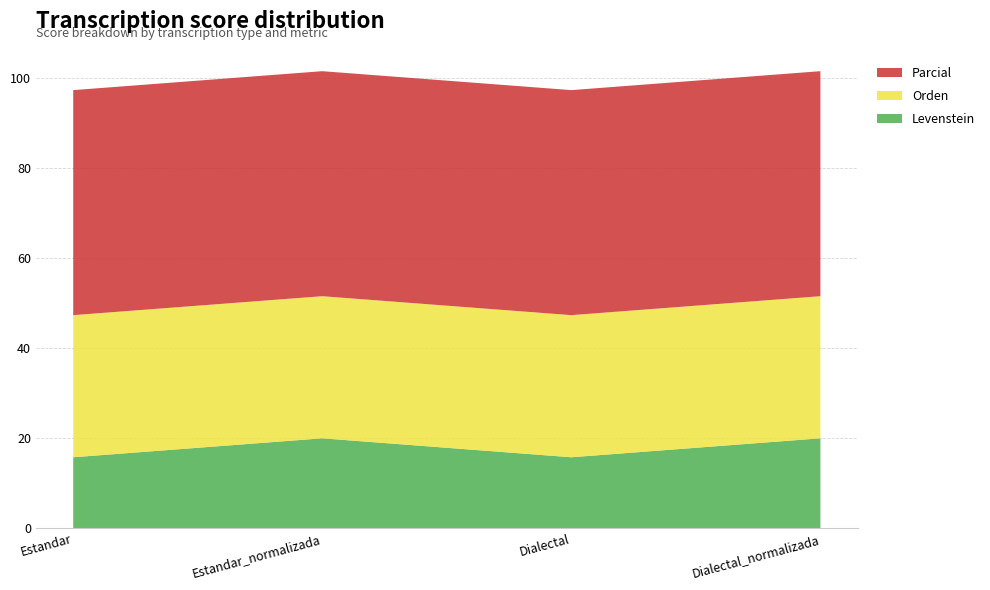

Reading left to right, extract all data points from this chart.

Levenstein: 15.8	20.0	15.8	20.0
Orden: 31.6	31.6	31.6	31.6
Parcial: 50.0	50.0	50.0	50.0